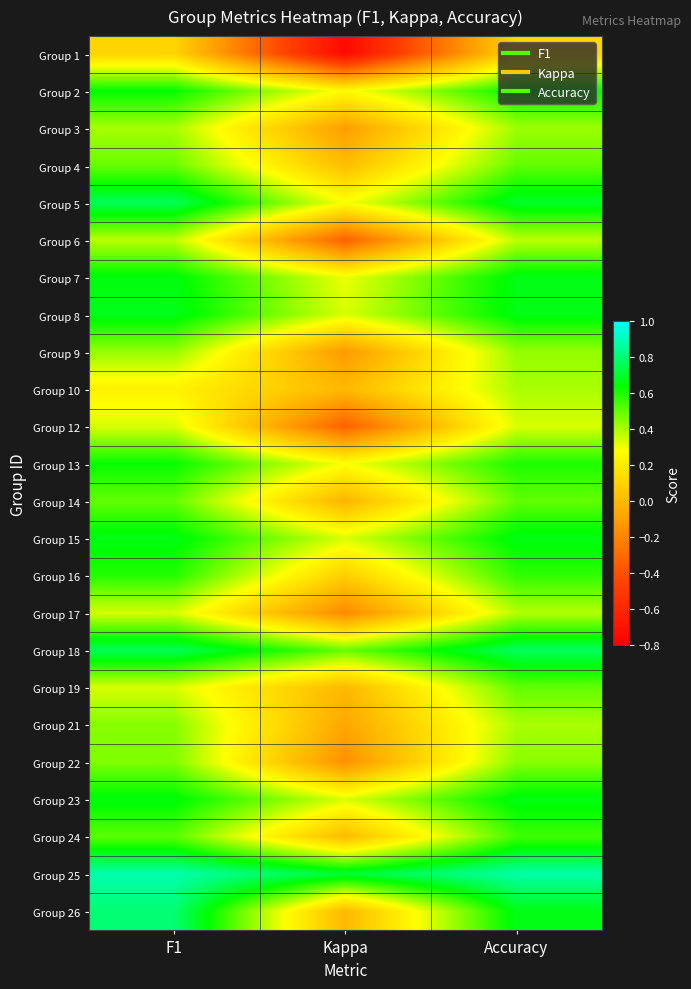

Which has a higher value, F1 or Accuracy?

Accuracy